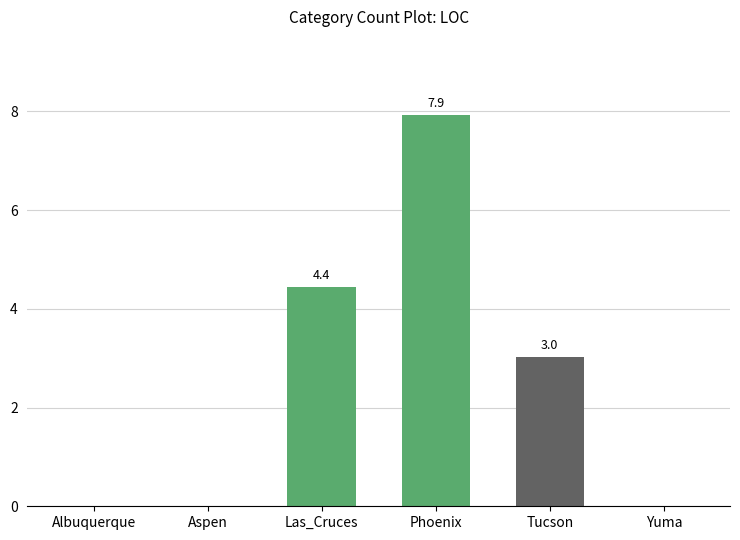

What is the change in value from Aspen to Tucson?

+3.0